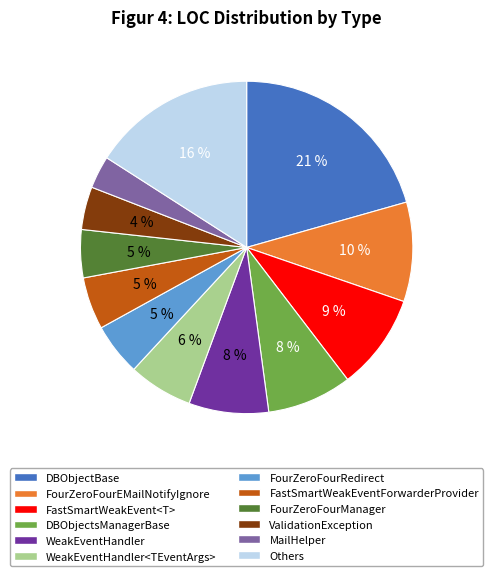

Between MailHelper and FourZeroFourManager, which is larger?

FourZeroFourManager